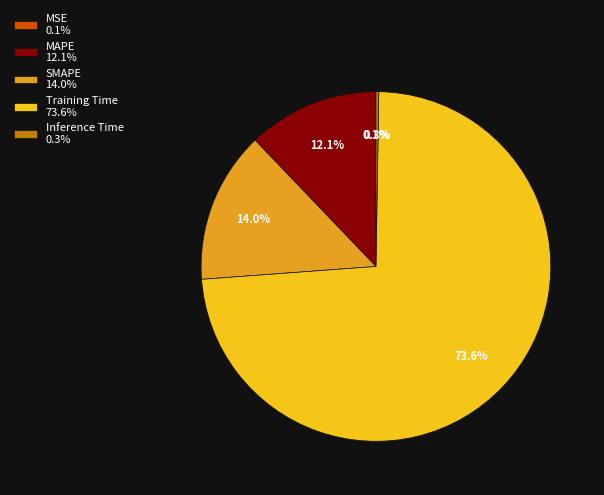

What percentage is the SMAPE slice, to the nearest percent?

14%